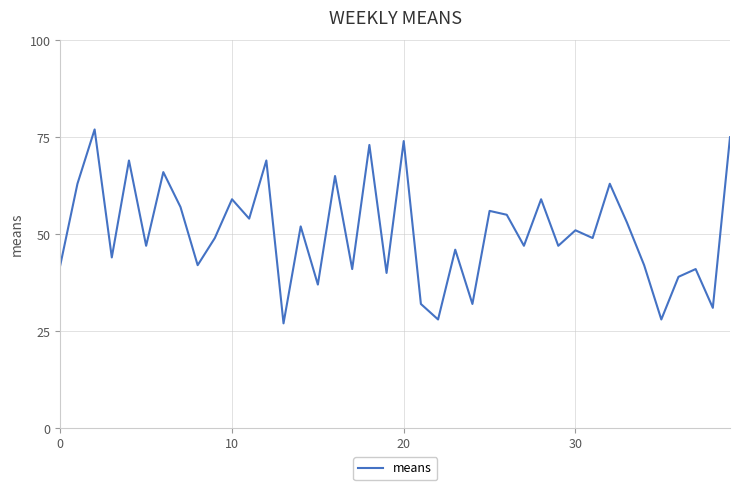

What is the greatest value displayed?

77